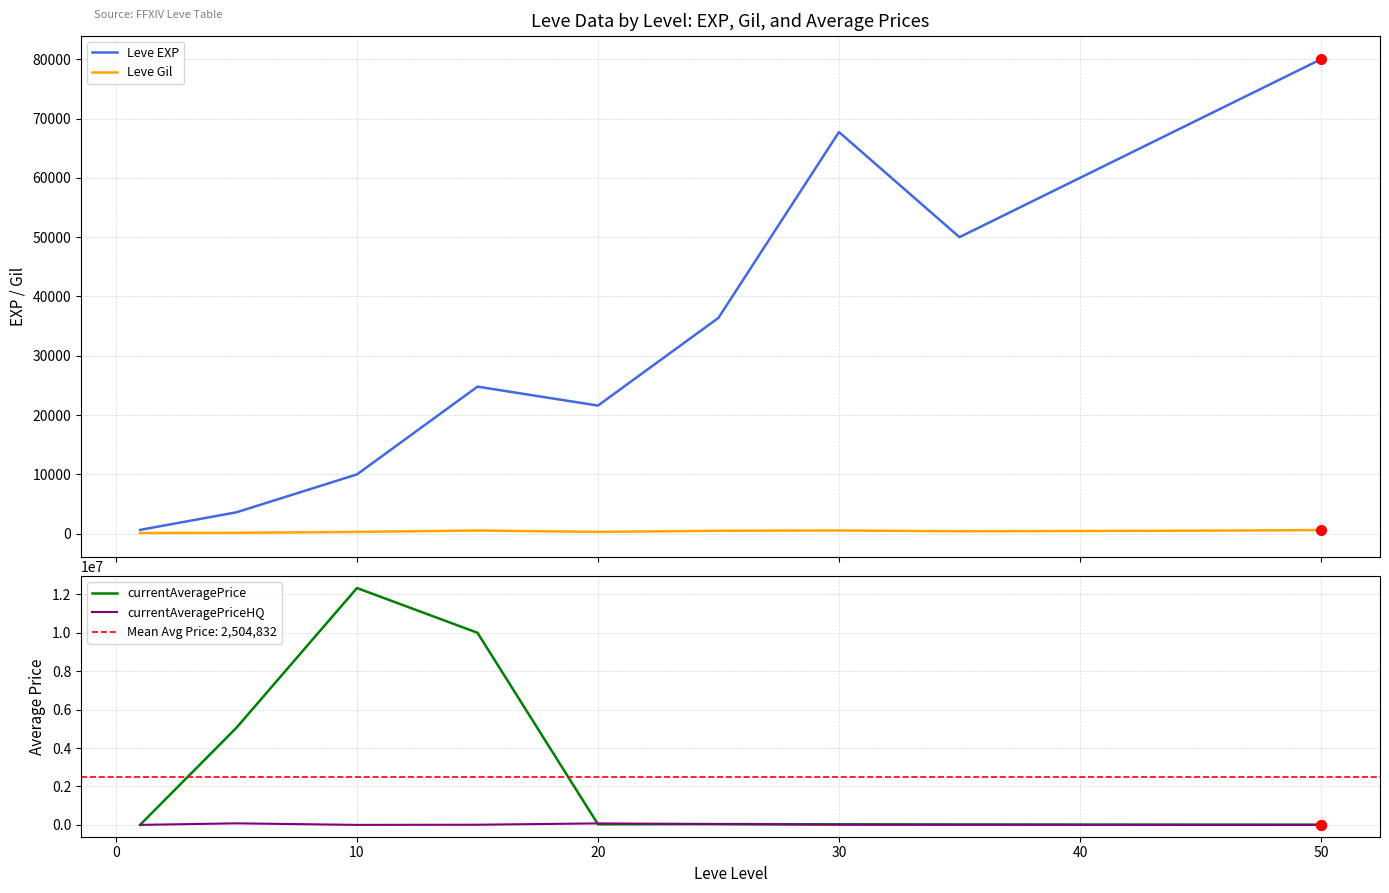

True or false: currentAveragePrice has a value of 8000.0 at 50.

True